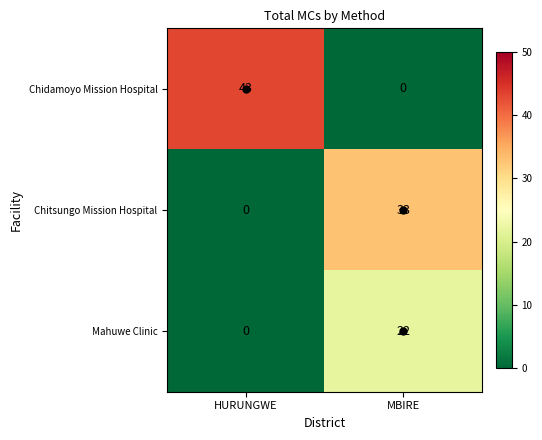

What is the maximum value shown in the chart?

43